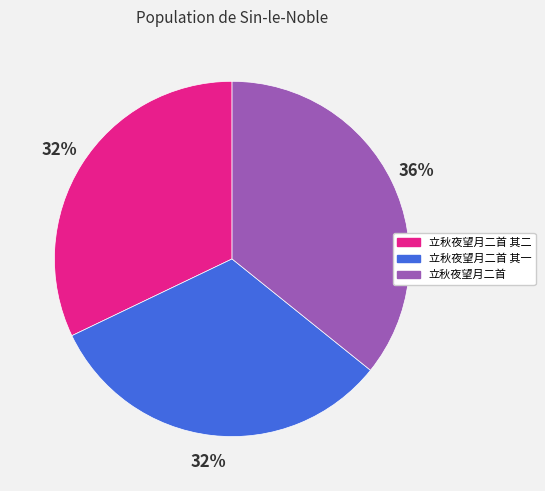

Which slice is the largest?

立秋夜望月二首